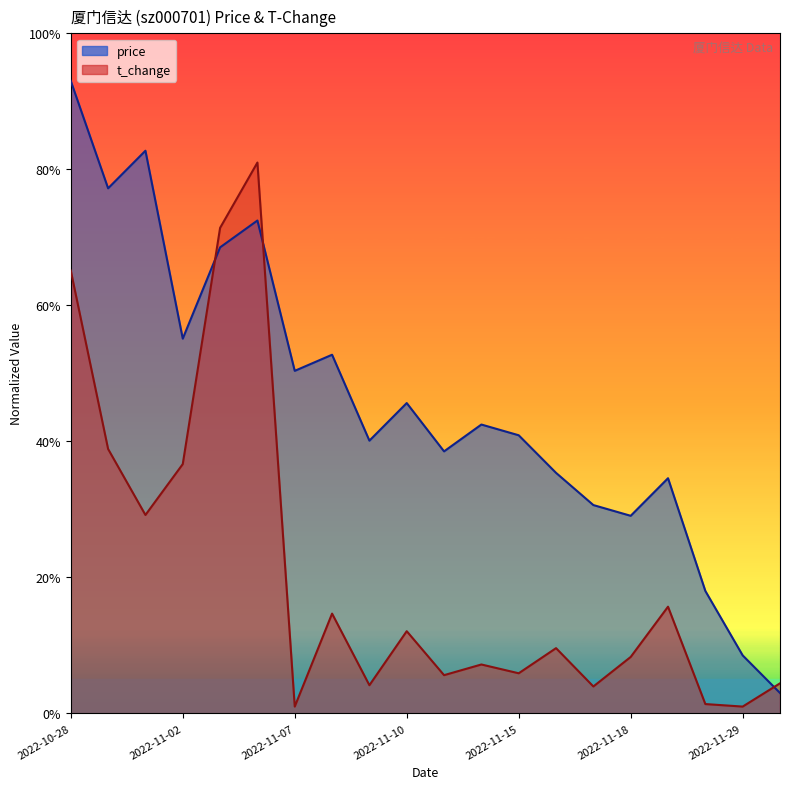

Which series has the largest range (max minus min)?

price